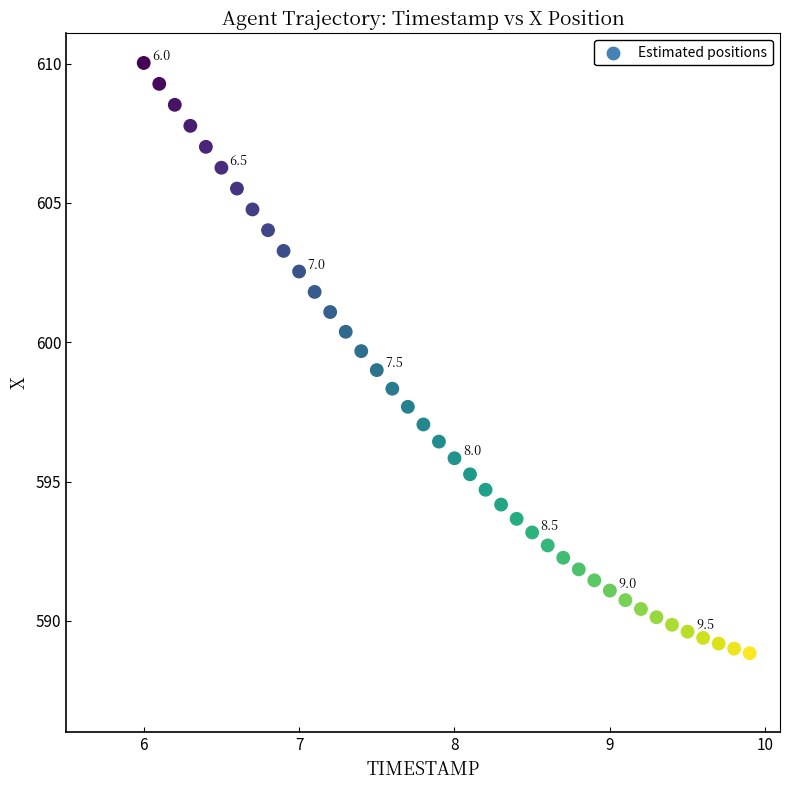

What is the range of Y values (max minus min)?

21.2